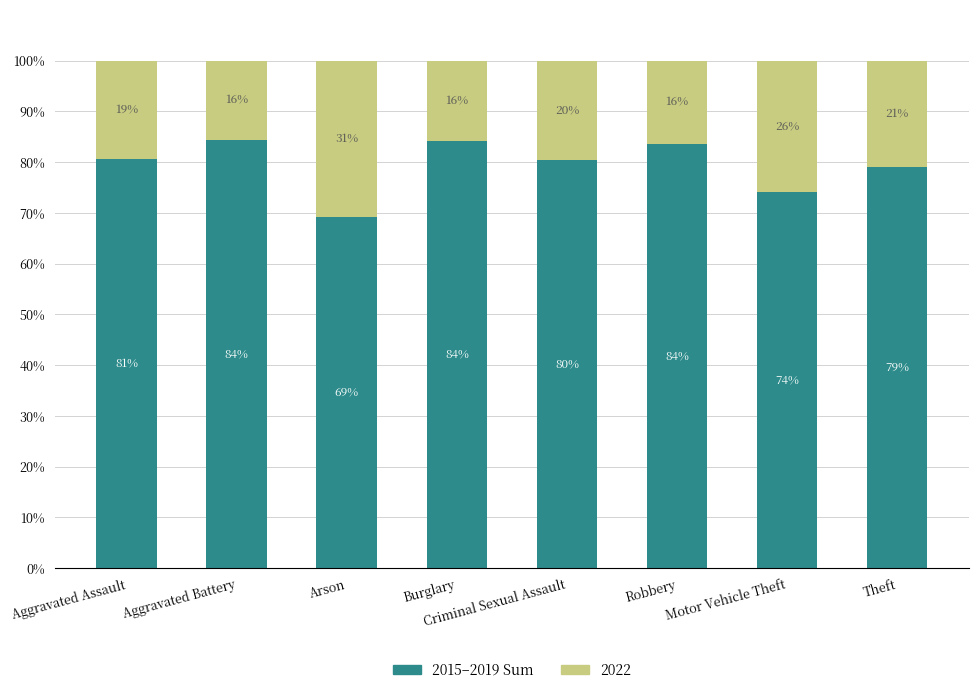

Where does the 2015–2019 Sum series first go above 80?

Aggravated Assault